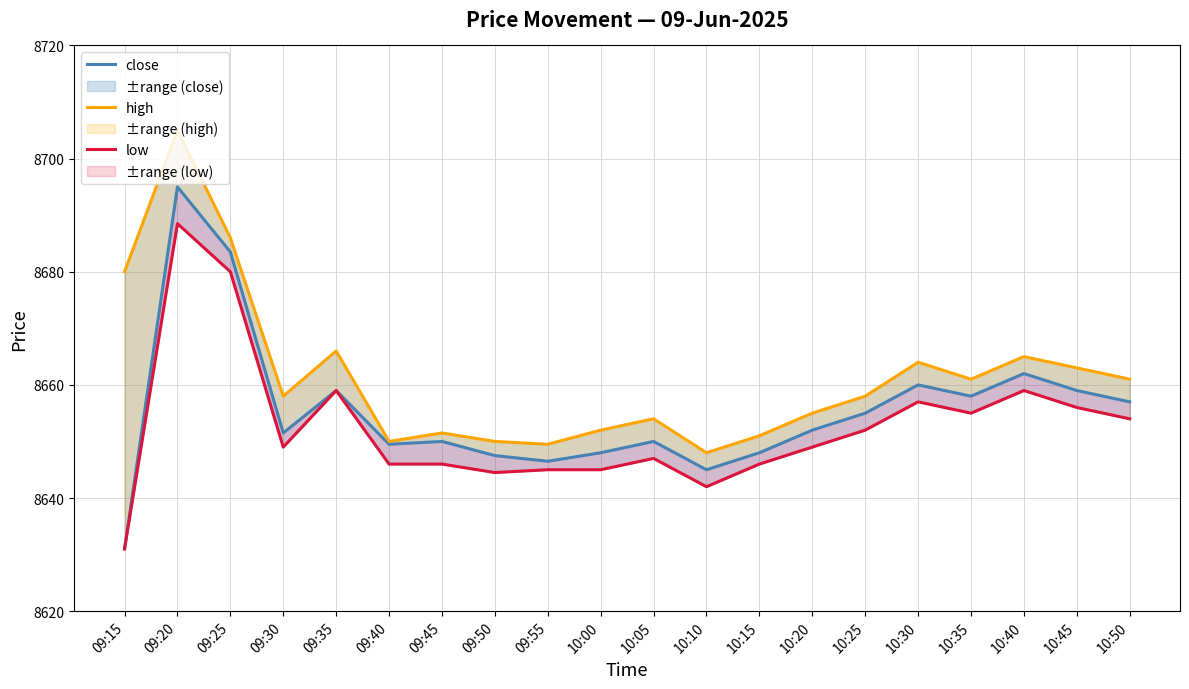

Rank the series at 09:15 from highest to lowest value.

high, close, low